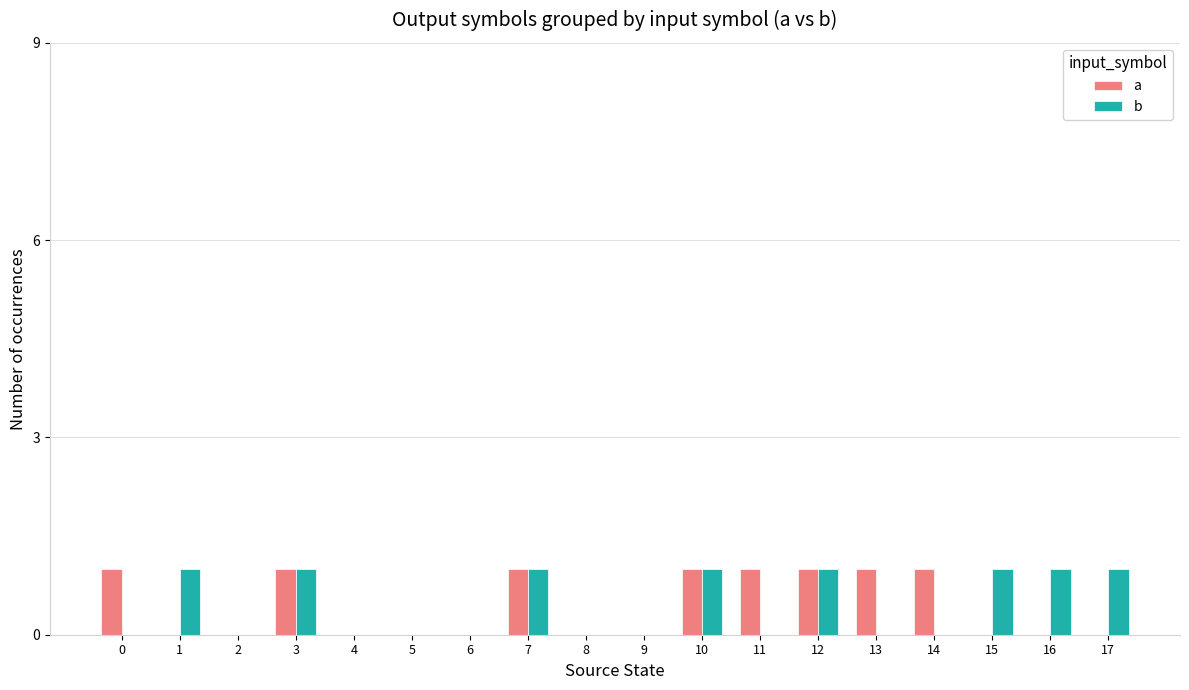

Does the chart contain stacked bars?

No